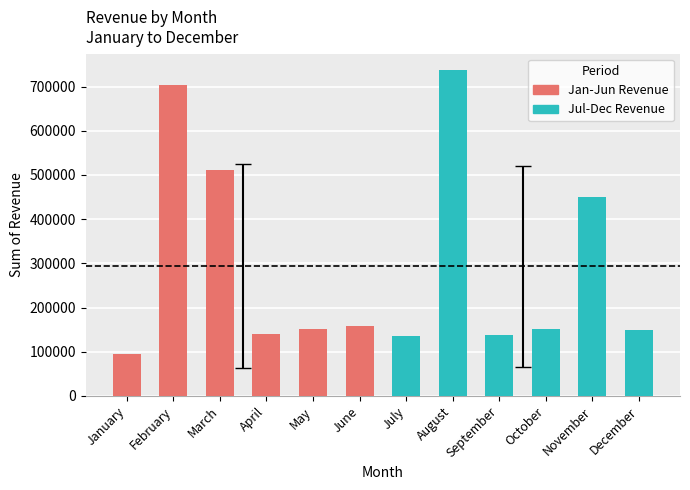

What is the value of the 3rd bar from the left?

511823